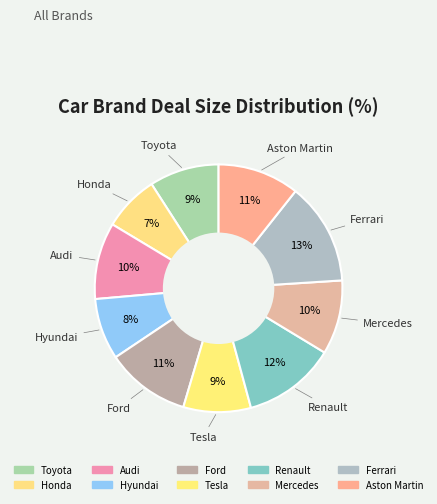

Rank the categories by value from lowest to highest.

Honda, Hyundai, Tesla, Toyota, Mercedes, Audi, Aston Martin, Ford, Renault, Ferrari